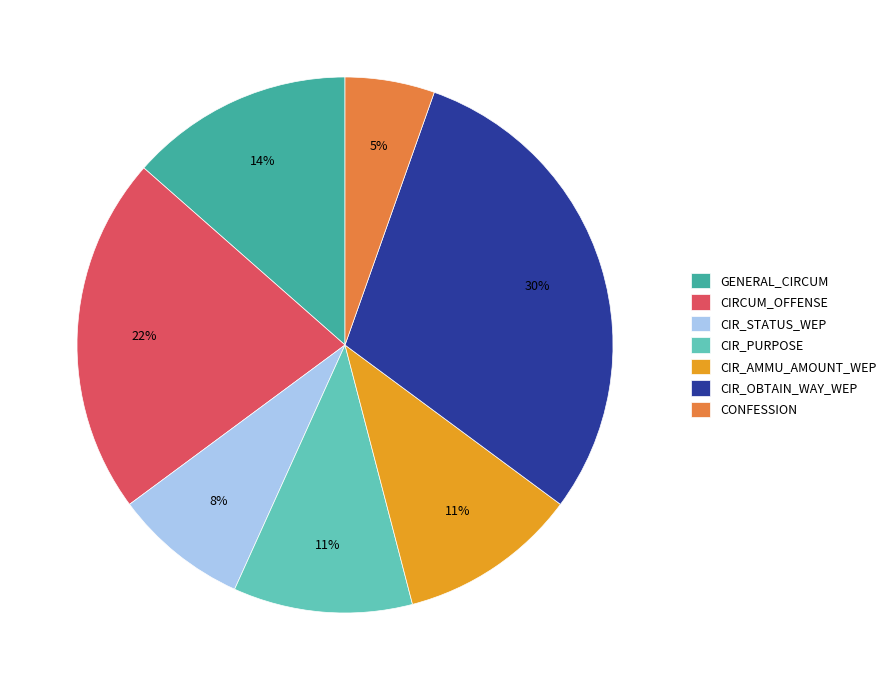

How many slices are in this pie chart?

7